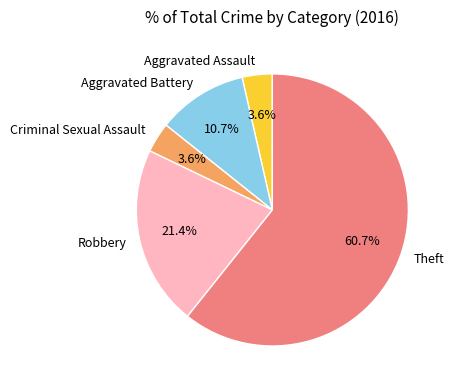

To the nearest percent, what portion does Aggravated Assault represent?

4%